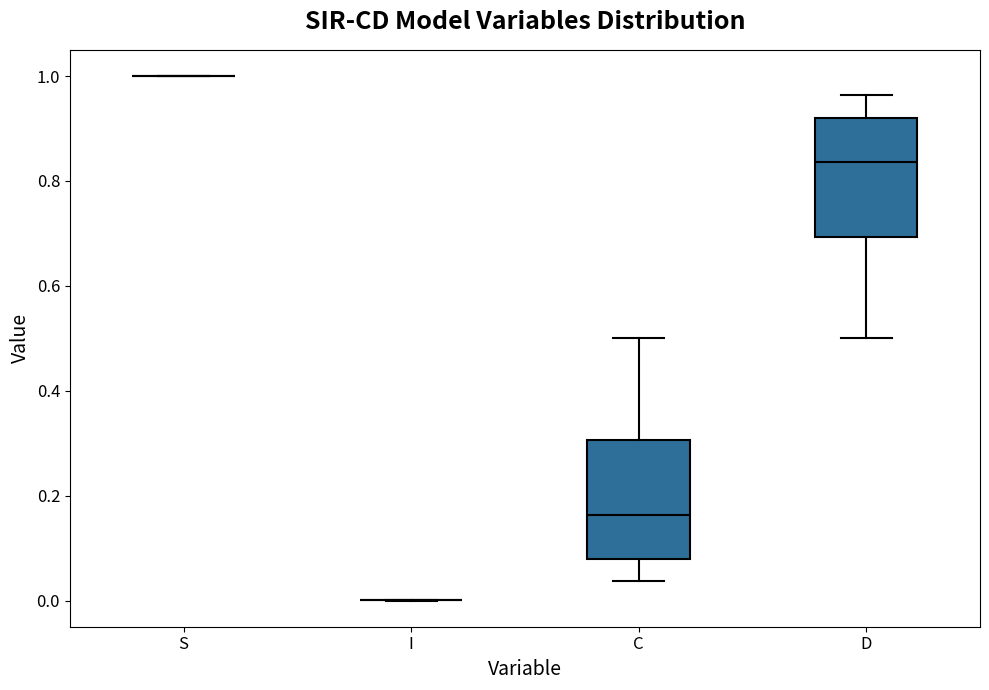

Reading left to right, transcribe this box plot: for each box, give where its median line is, the range the box spans, and where its two whiskers end, as read against the y-axis. The values are not printed on the chart, so give them approximately, as read against the axis.

S: box collapsed to a line at 1.00, whiskers 1.00 to 1.00
I: box collapsed to a line at 0.00, whiskers 0.00 to 0.00
C: median 0.16, box 0.08 to 0.30, whiskers 0.04 to 0.50
D: median 0.84, box 0.70 to 0.92, whiskers 0.50 to 0.96